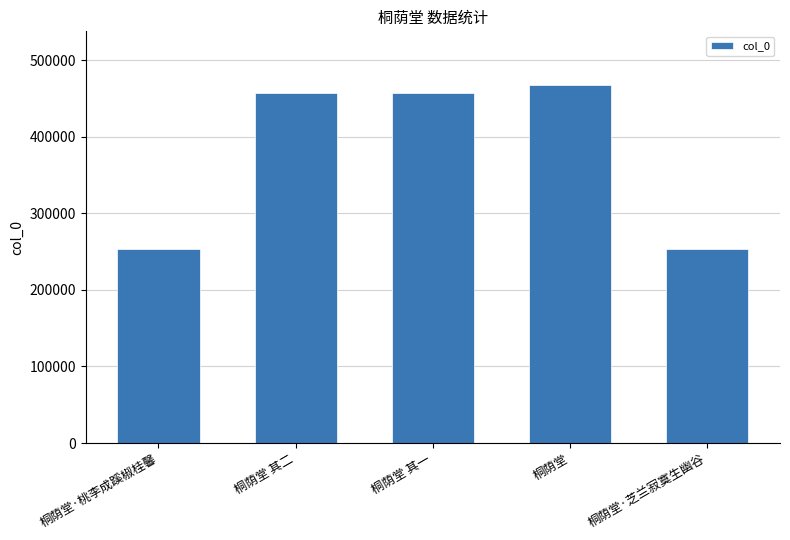

True or false: the data shows 253943 at 桐荫堂·桃李成蹊椒桂馨.

True